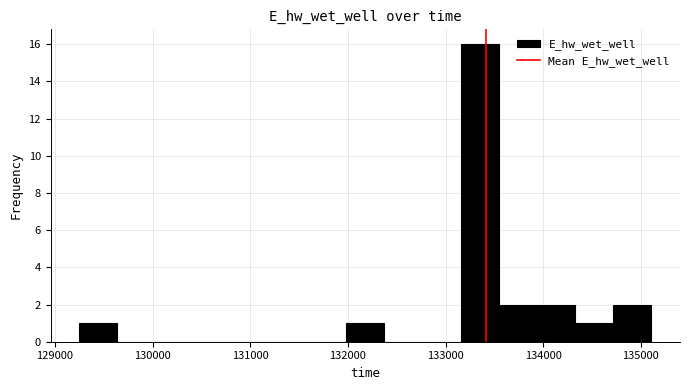

Read against the x-axis, roughly where is the centre of the tallest bar?

133400